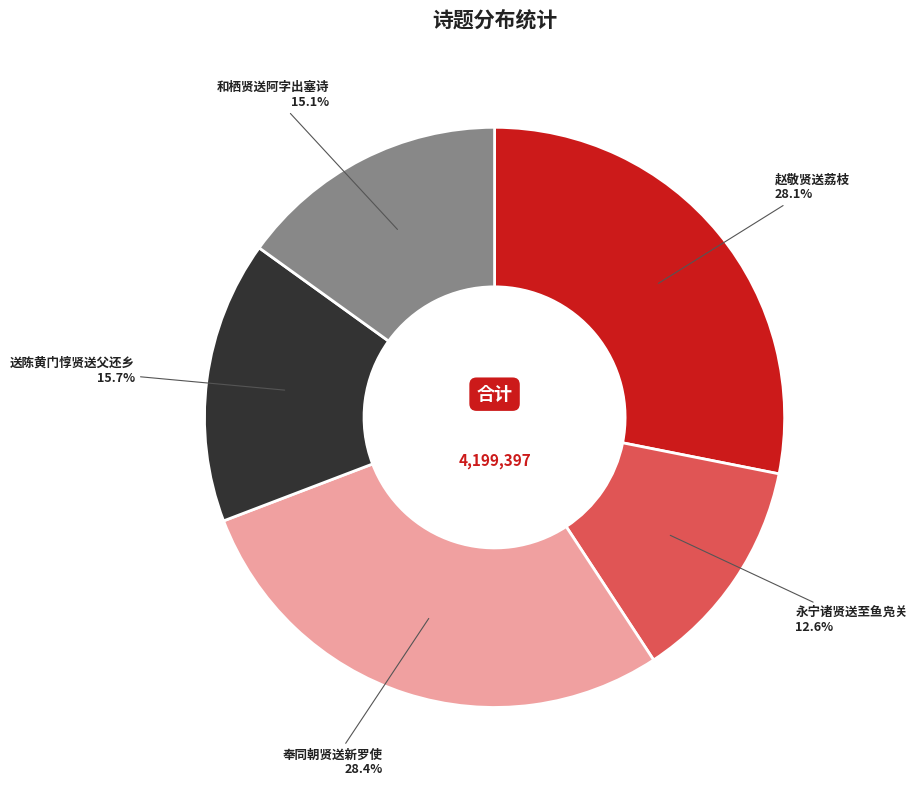

How many slices are in this pie chart?

5